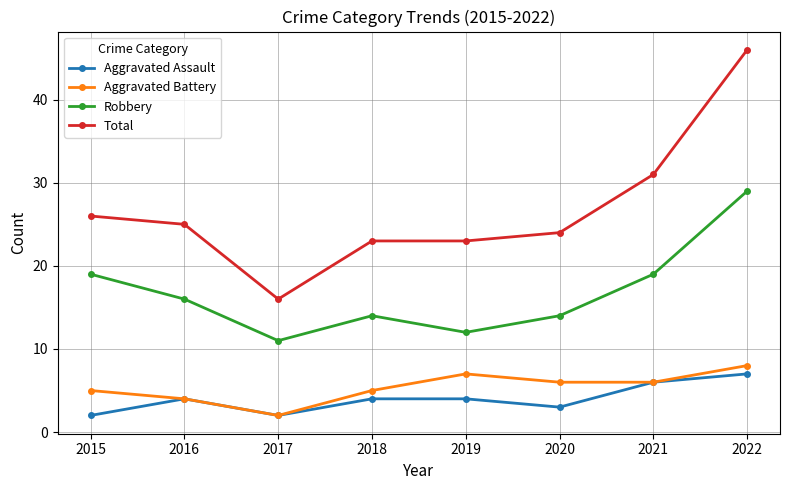

At how many categories does at least one series exceed 19?

7